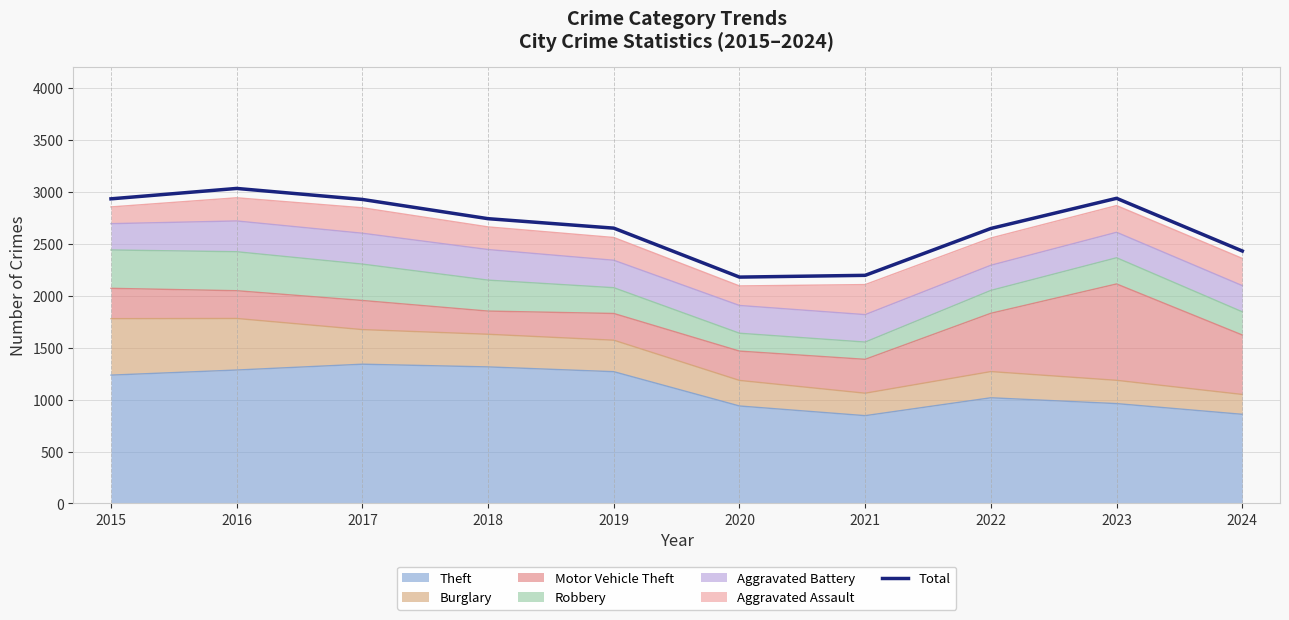

Is it true that the value at 2022 is 3449?

False